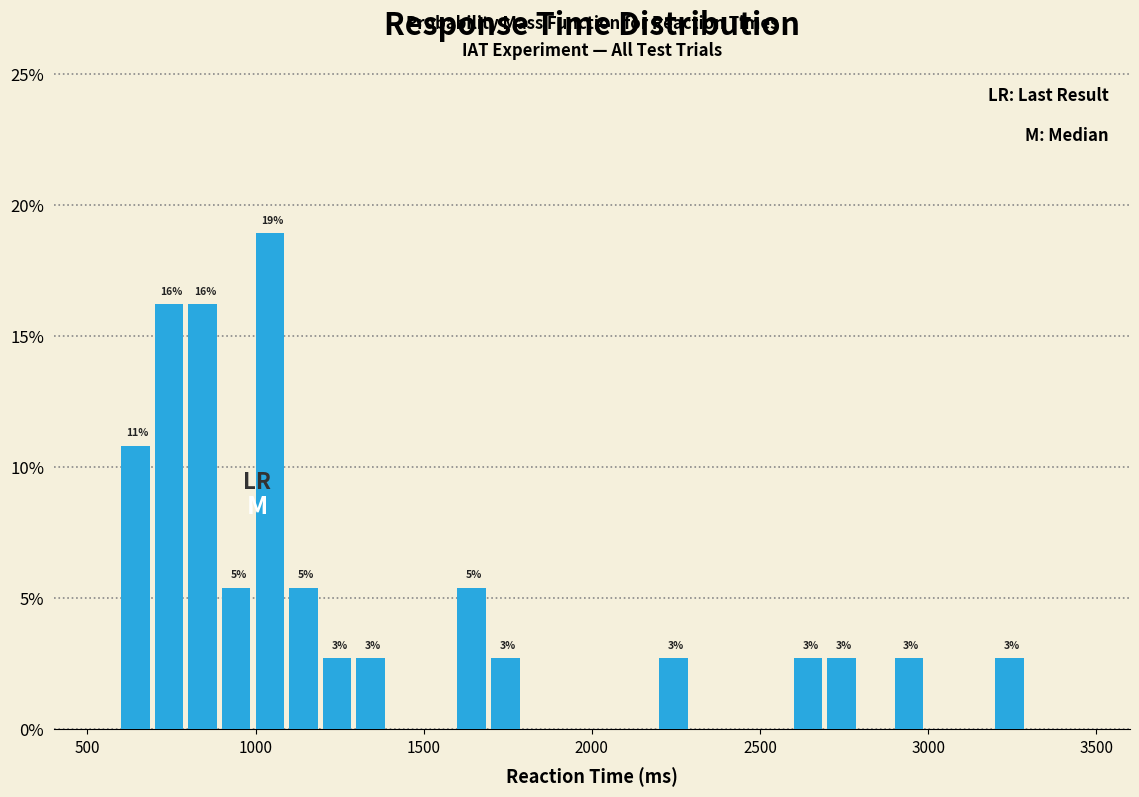

Around what value on the x-axis is the tallest bar? Give the approximate position of its centre, as read against the axis.

1050